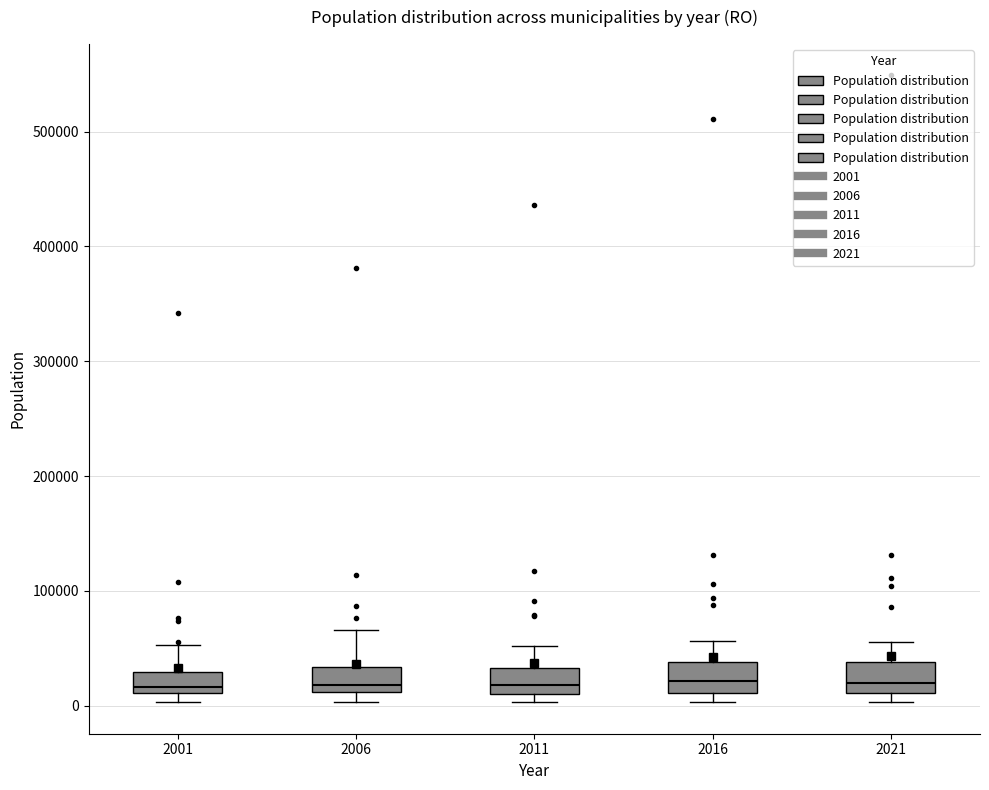

Reading left to right, transcribe this box plot: for each box, give where its median line is, the range the box spans, and where its two whiskers end, as read against the y-axis. The values are not printed on the chart, so give them approximately, as read against the axis.

2001: median 20000, box 10000 to 30000, whiskers 0 to 50000
2006: median 20000, box 10000 to 30000, whiskers 0 to 70000
2011: median 20000, box 10000 to 30000, whiskers 0 to 50000
2016: median 20000, box 10000 to 40000, whiskers 0 to 60000
2021: median 20000, box 10000 to 40000, whiskers 0 to 60000